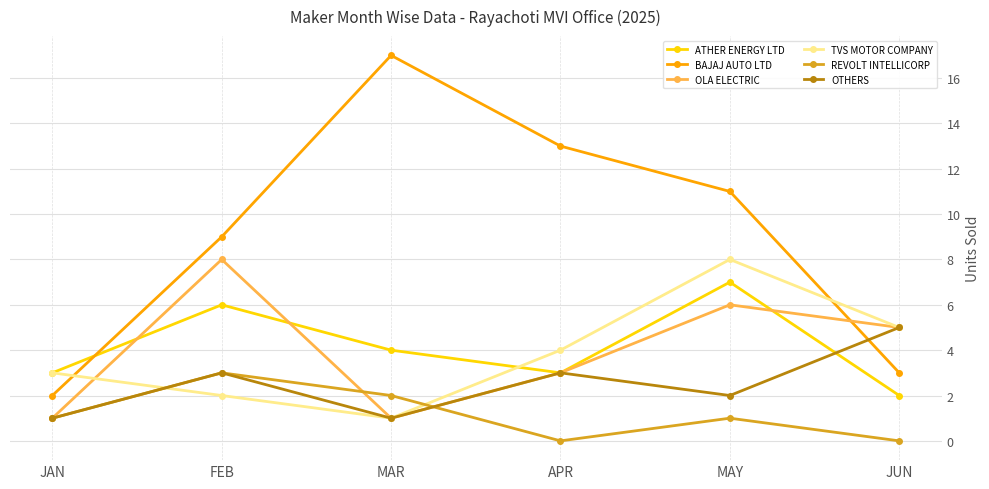

Count the TVS MOTOR COMPANY values in the range 2 to 5.

4